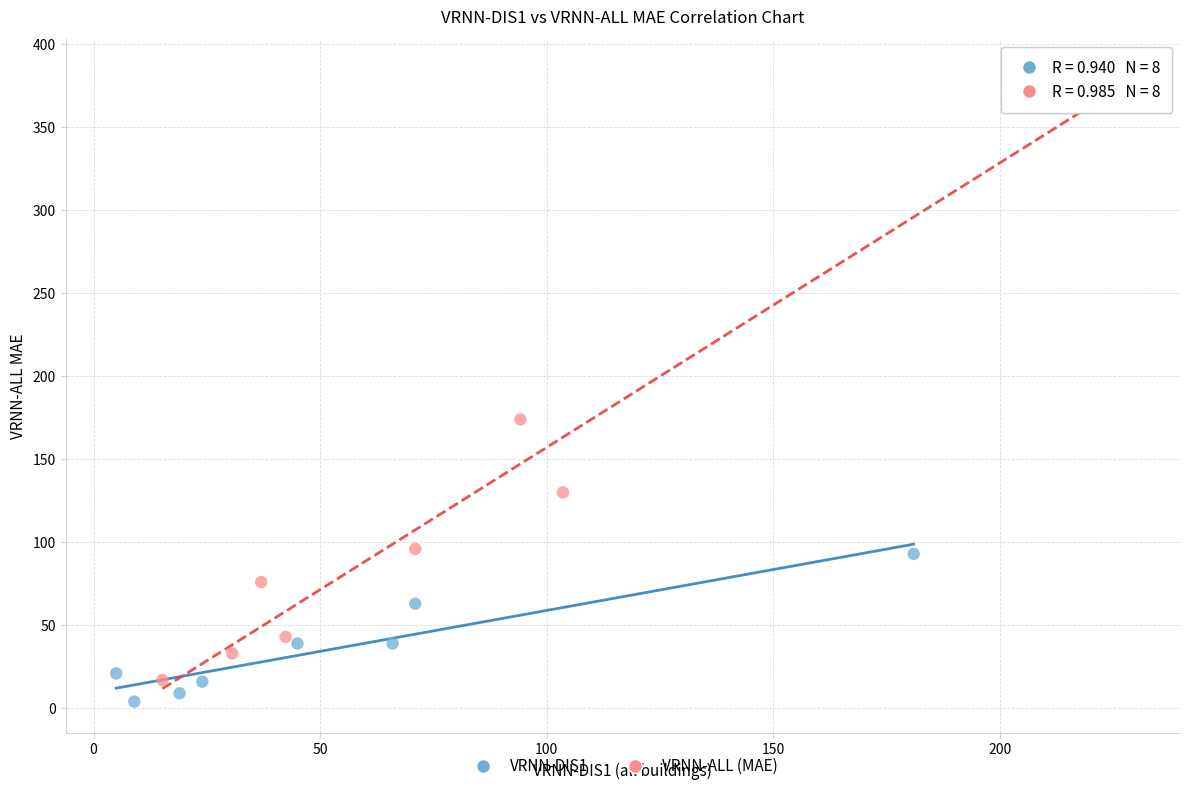

Which series contains the highest Y value?

VRNN-ALL (MAE)